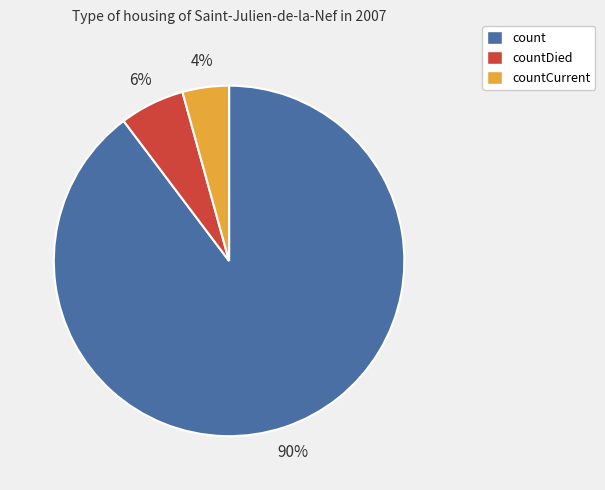

True or false: count accounts for 99% of the total.

False